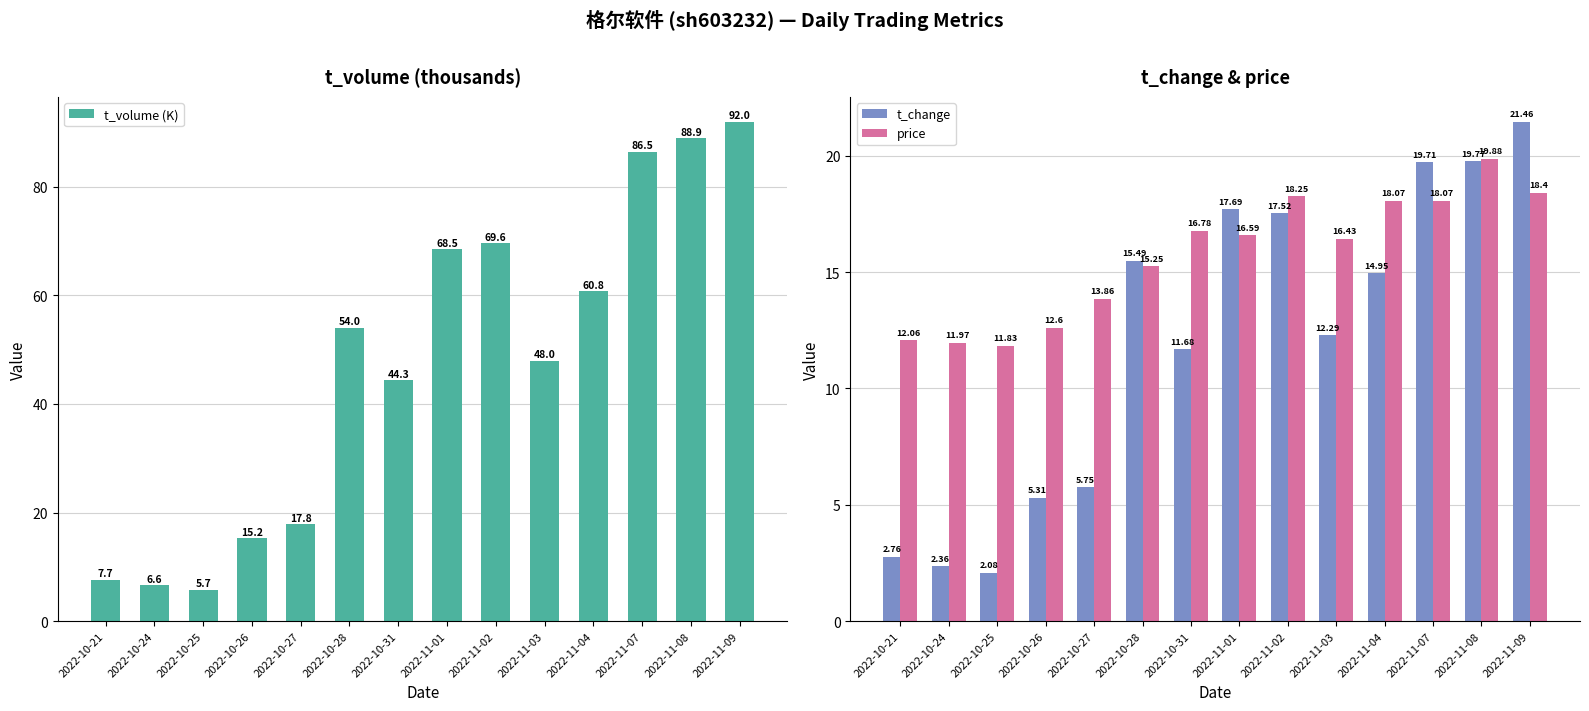

What is the approximate value of t_change at 2022-10-24?

2.4